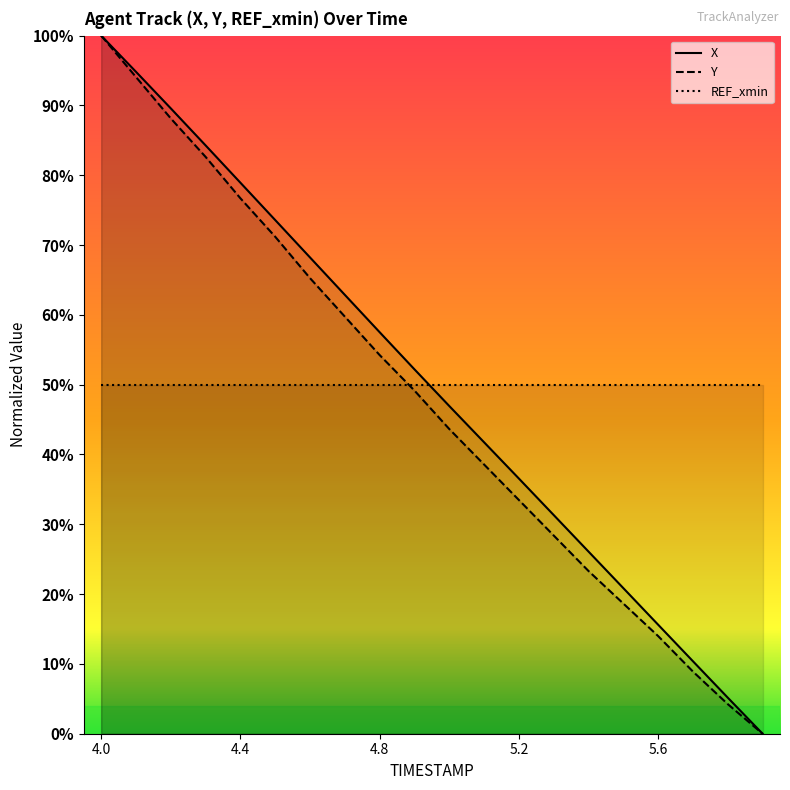

What is the sum of all Y values?

9.5